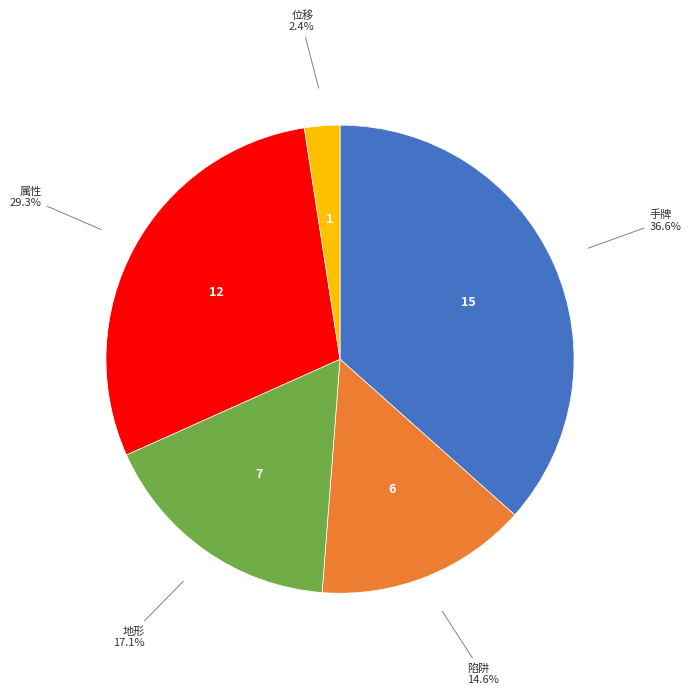

To the nearest percent, what is the difference between the 地形 and 位移 slice percentages?

15%